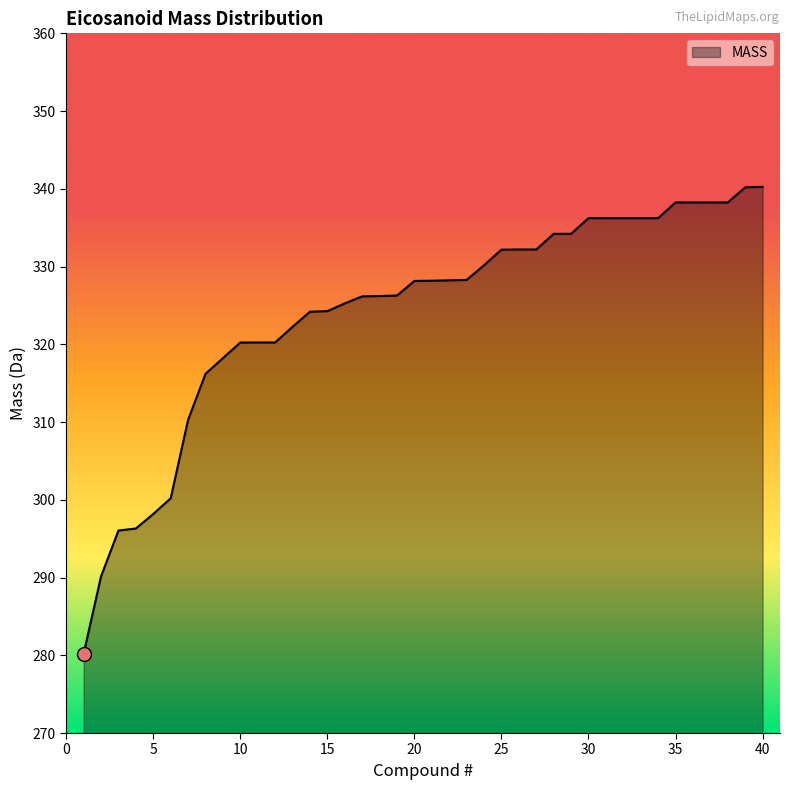

What is the difference between the maximum and minimum values?

60.1